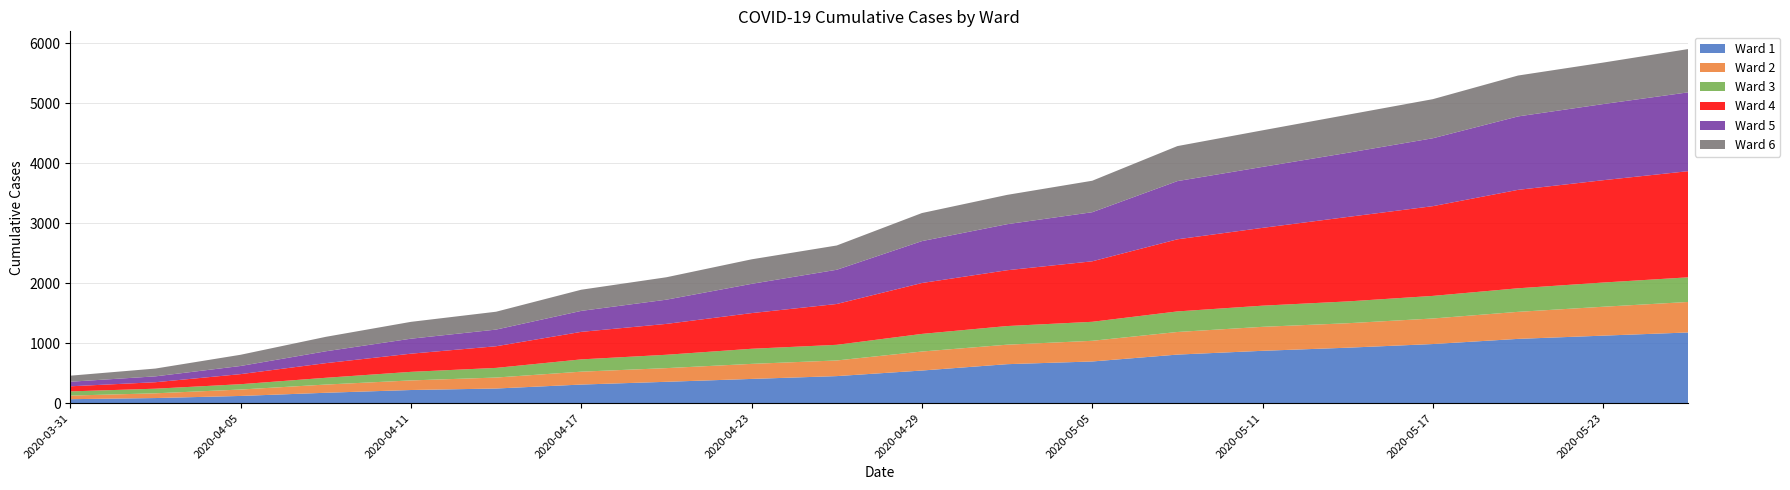

Reading left to right, what are all the values shown in this chart?

Ward 1: 65	84	119	172	218	243	309	355	403	450	543	649	694	809	872	924	985	1071	1125	1178
Ward 2: 60	79	107	137	160	183	215	228	251	261	317	325	345	377	400	408	426	451	482	509
Ward 3: 70	77	89	113	143	161	205	223	252	261	294	311	317	343	353	364	377	393	404	411
Ward 4: 85	108	168	244	303	361	459	515	595	681	849	931	1009	1203	1298	1409	1497	1642	1707	1771
Ward 5: 76	98	136	198	250	278	350	404	488	571	699	768	819	971	1017	1070	1133	1225	1270	1315
Ward 6: 101	130	187	241	281	298	353	374	409	405	468	489	525	584	610	635	652	682	692	722